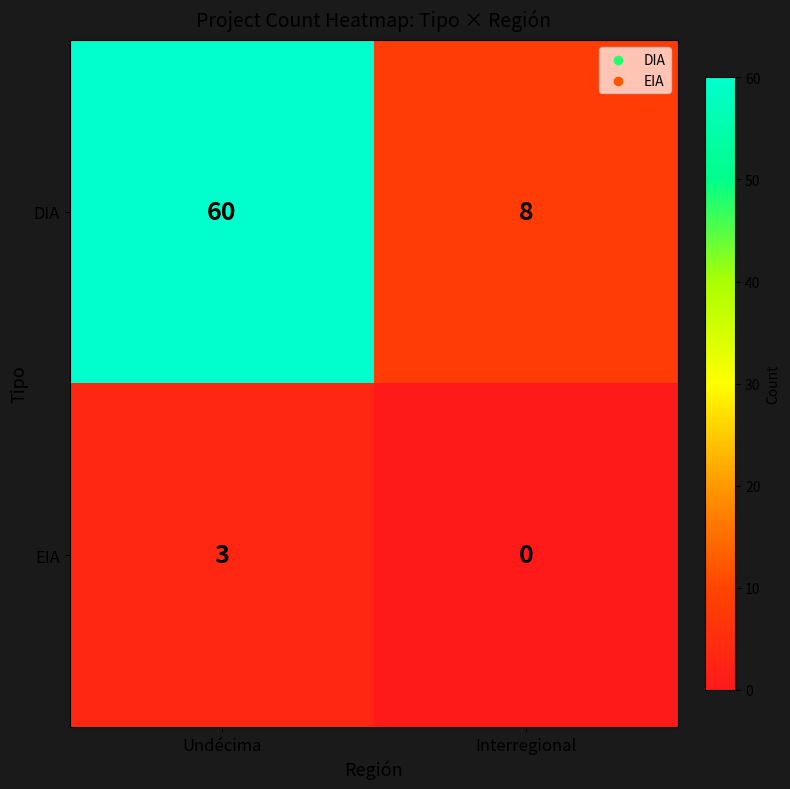

Which series has the largest total across all categories?

DIA